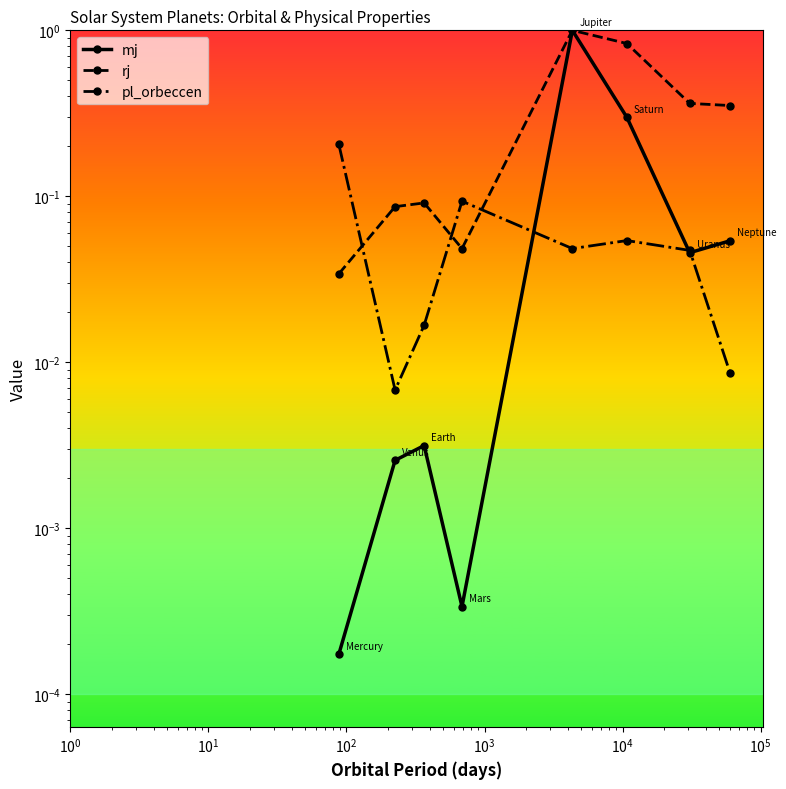

What is the greatest value displayed?

1.0